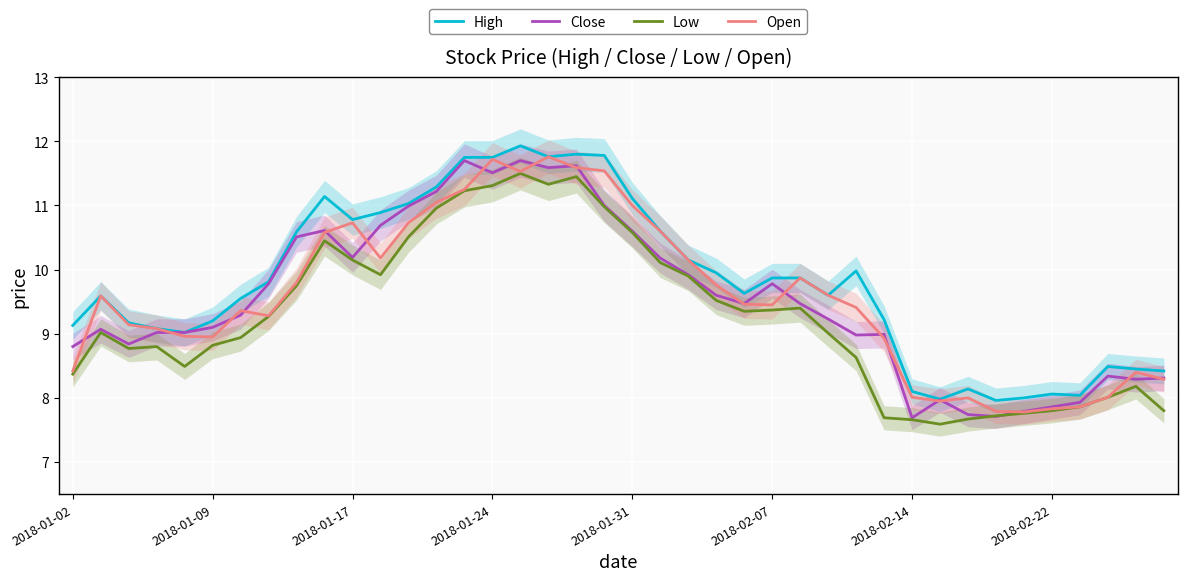

What is the maximum value for Low?

11.5